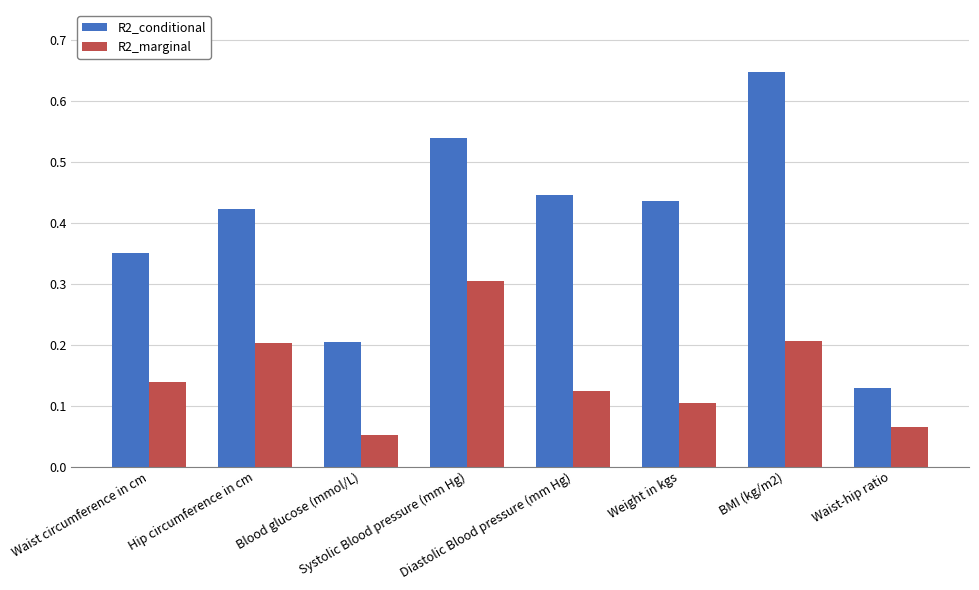

Rank the series by their maximum value, from highest to lowest.

R2_conditional, R2_marginal